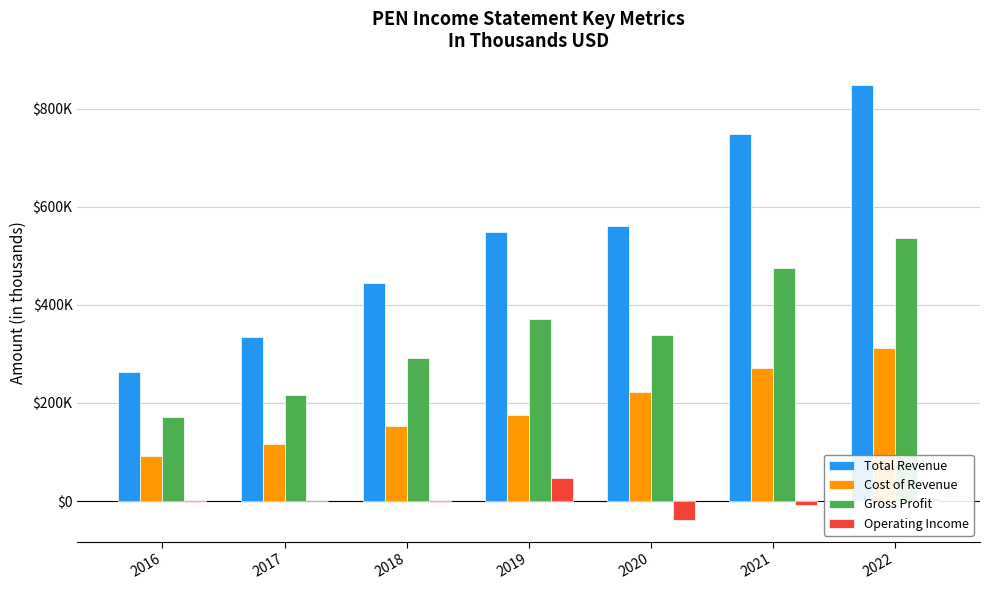

Are the bars horizontal?

No